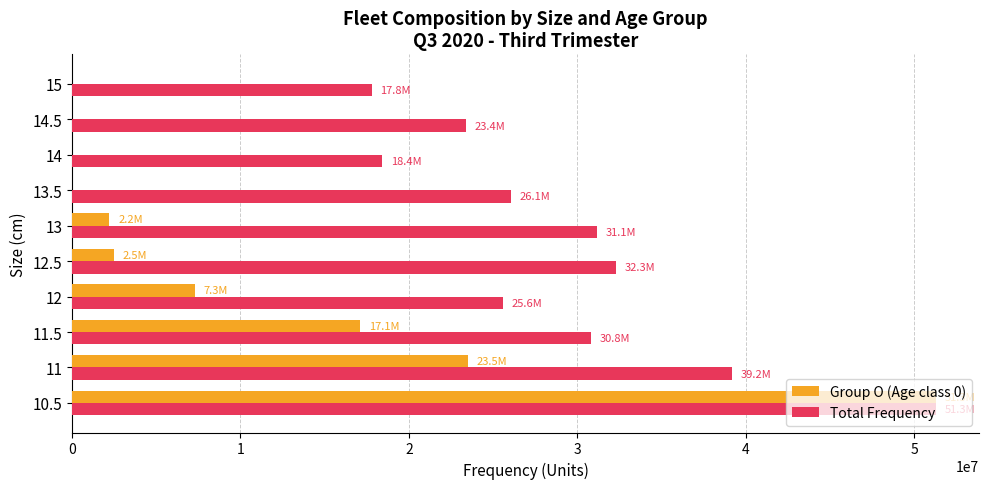

The value of Group O (Age class 0) at 13.5 is 0.0. True or false?

True